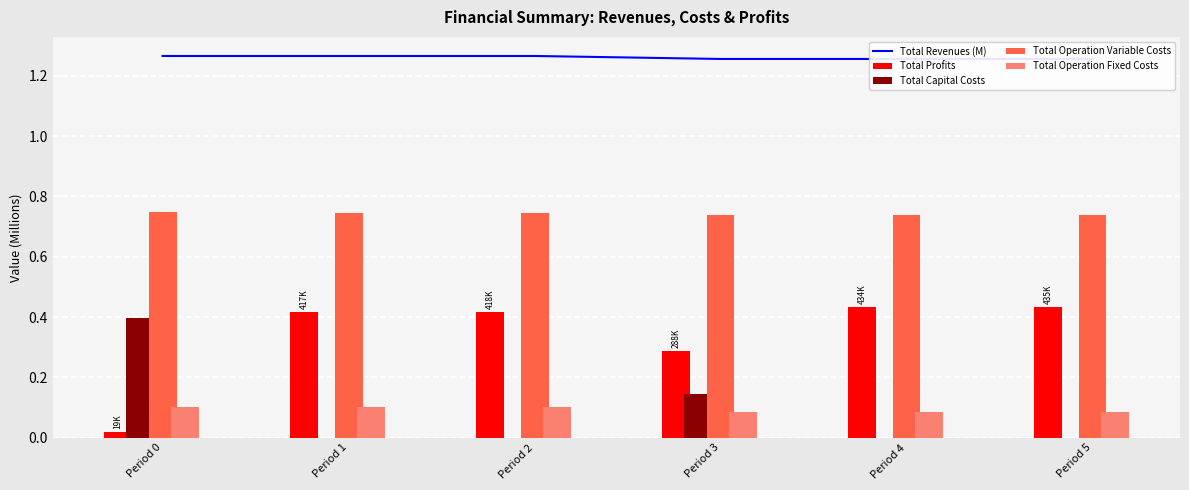

Which series has the largest range (max minus min)?

Total Profits